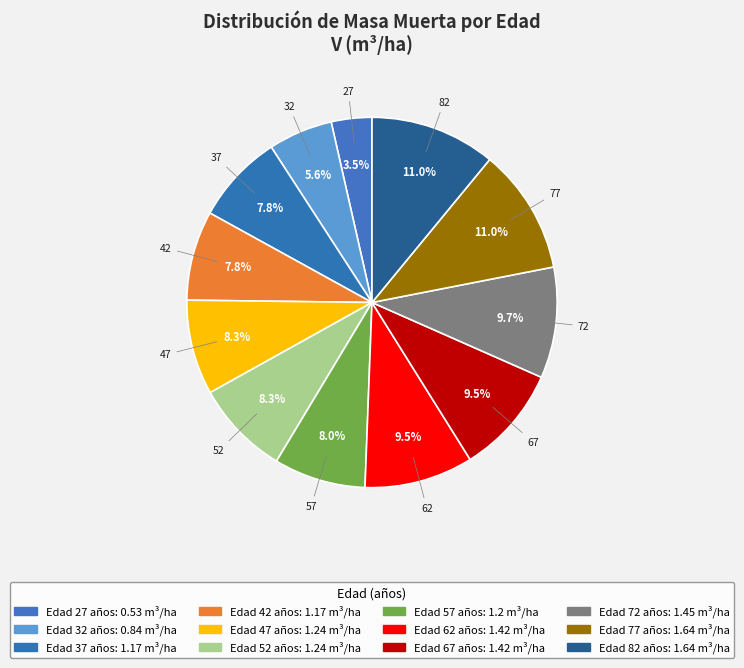

Count the number of slices in the pie.

12